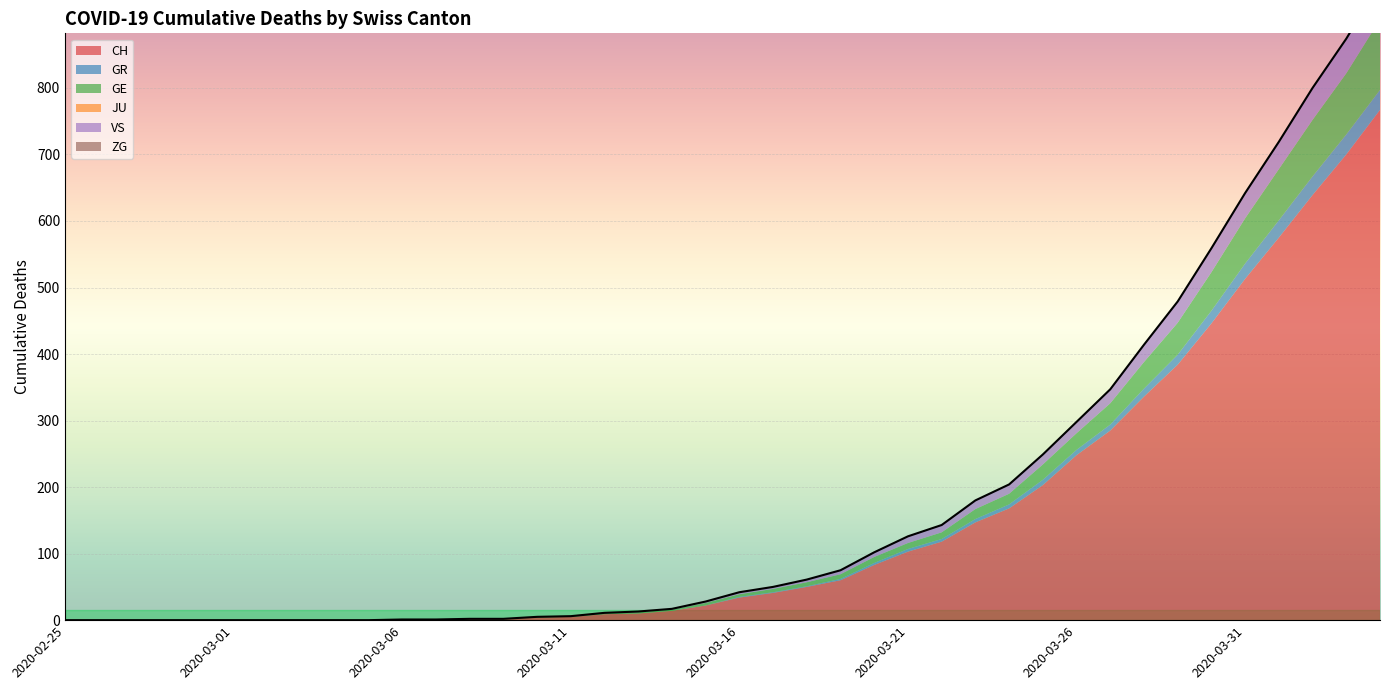

What is the label of the 39th point from the left?

2020-04-03